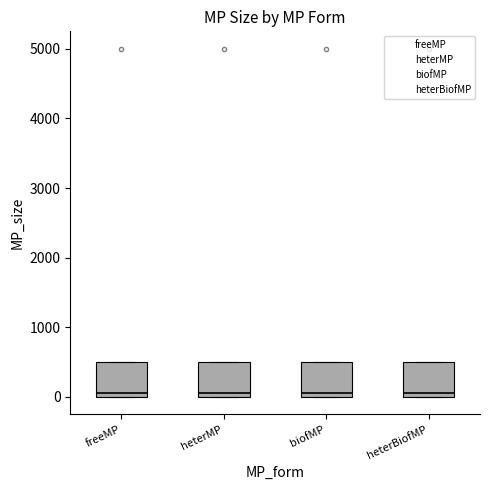

Where is the lower edge of the box for freeMP on the y-axis? The values are not printed on the chart, so give them approximately, as read against the axis.

0